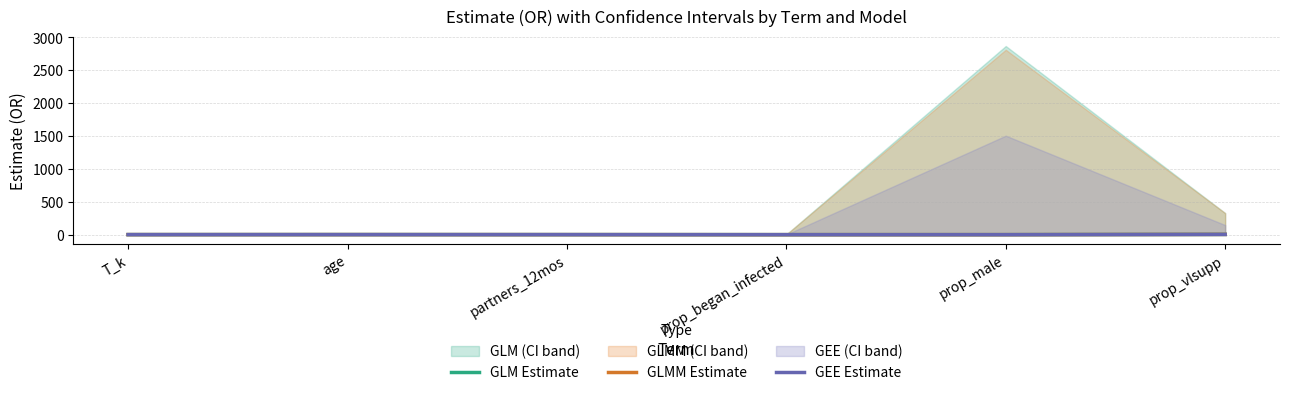

How many interior local peaks does the GLMM Estimate series have?

1